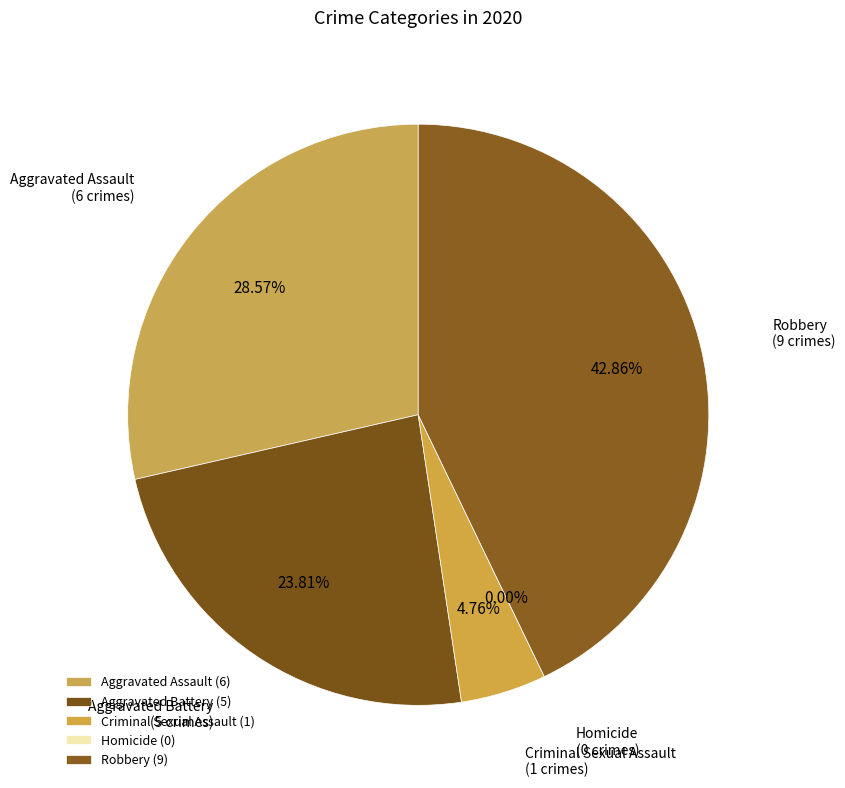

Which category has the biggest portion of the pie?

Robbery